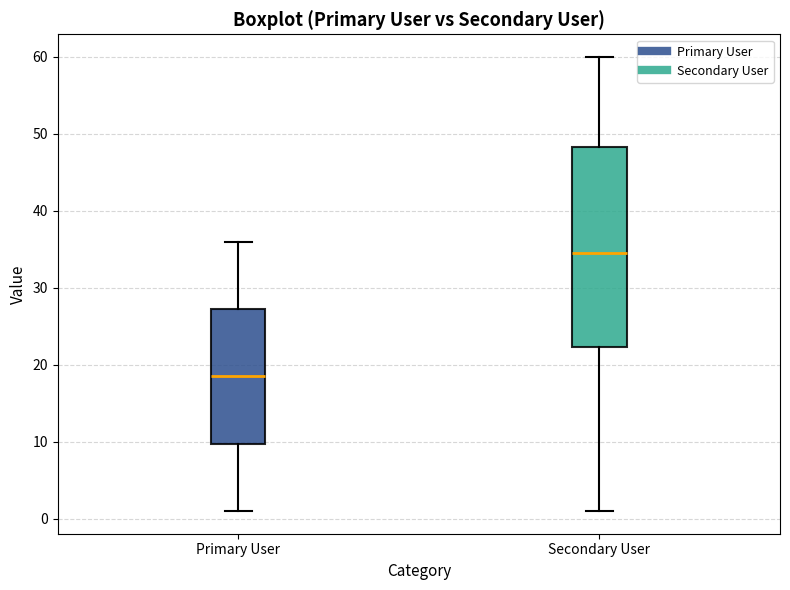

Which box has the highest median line?

Secondary User